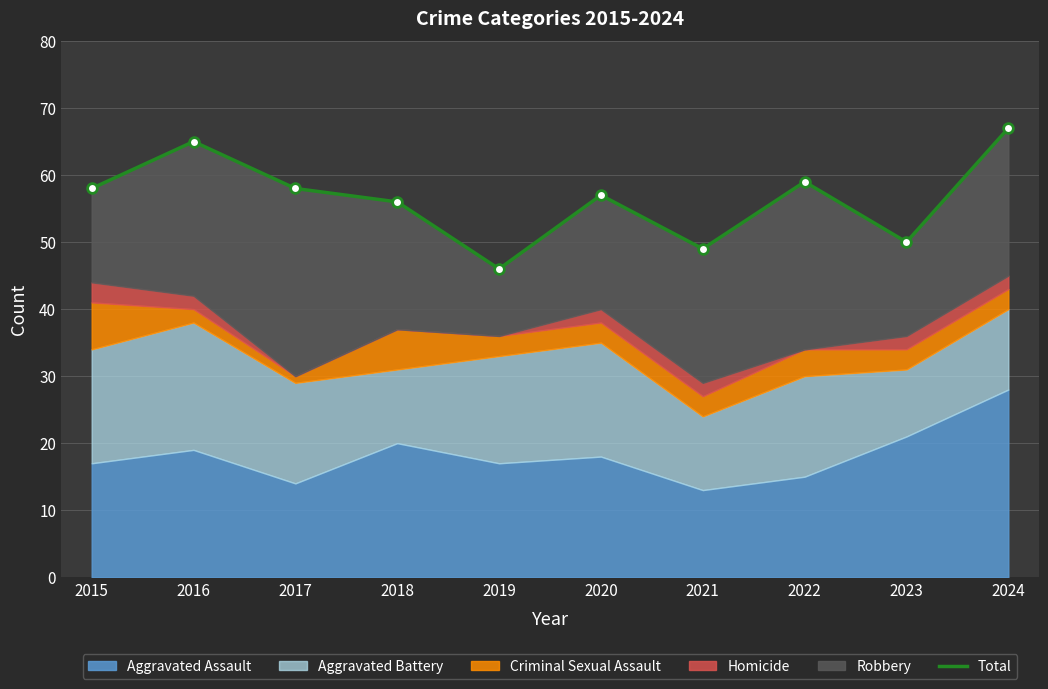

What is the approximate value at 2018?

56